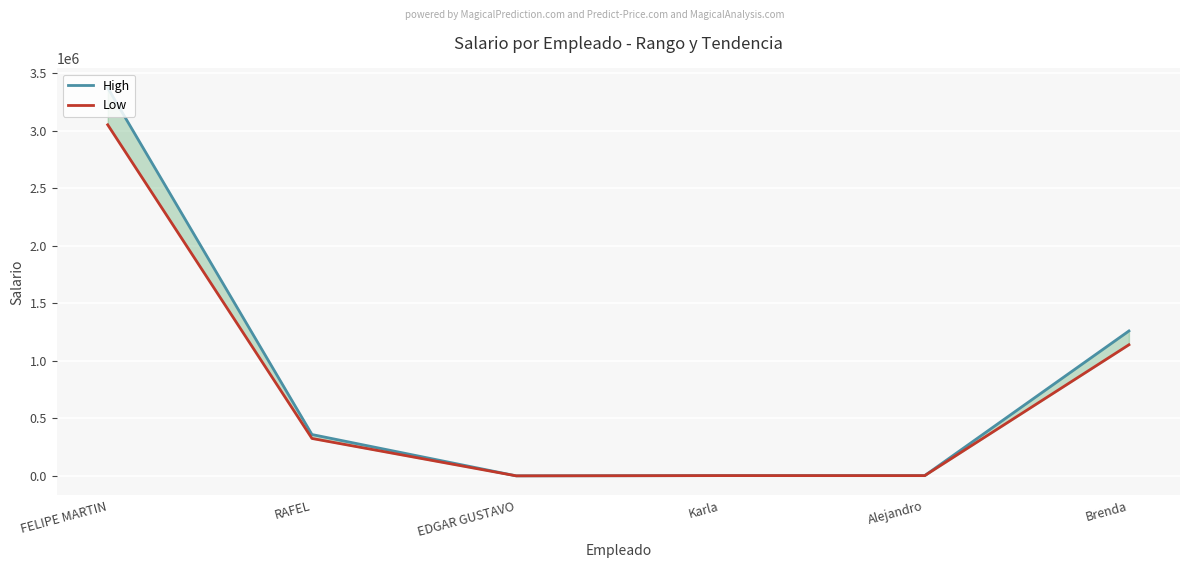

Rank the series at Alejandro from highest to lowest value.

High, Low